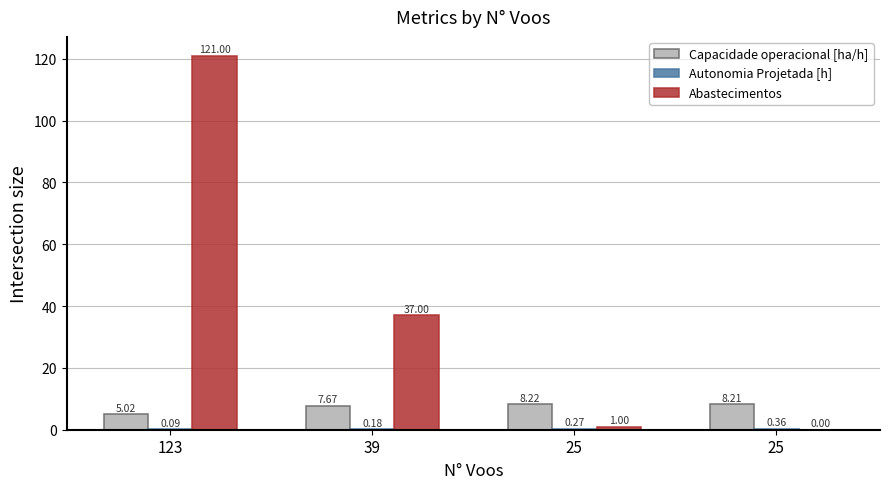

At which label is Capacidade operacional [ha/h] closest to 6?

123